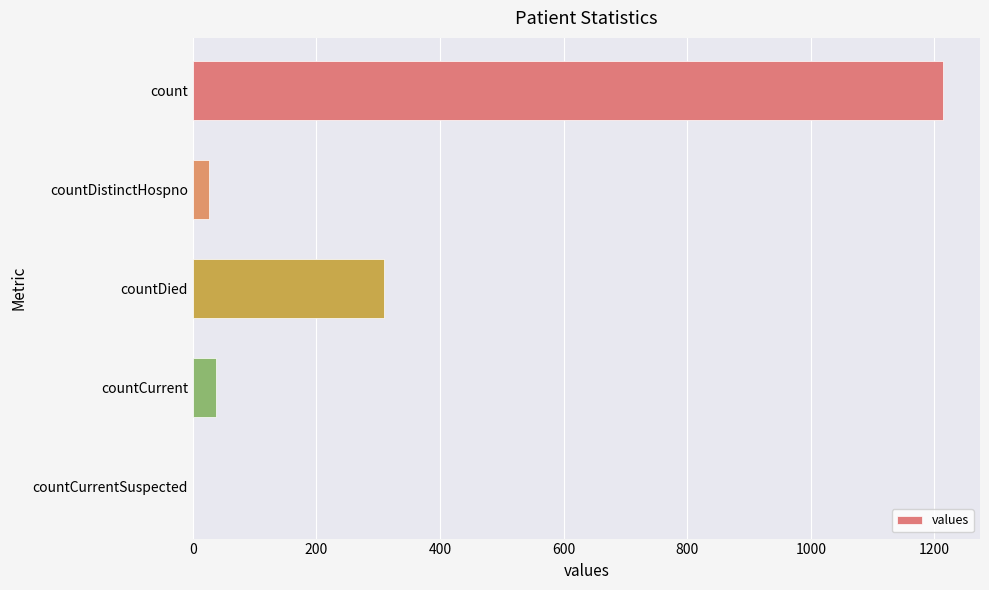

Reading top to bottom, what are all the values shown in this chart?

count=1213	countDistinctHospno=27	countDied=310	countCurrent=37	countCurrentSuspected=0